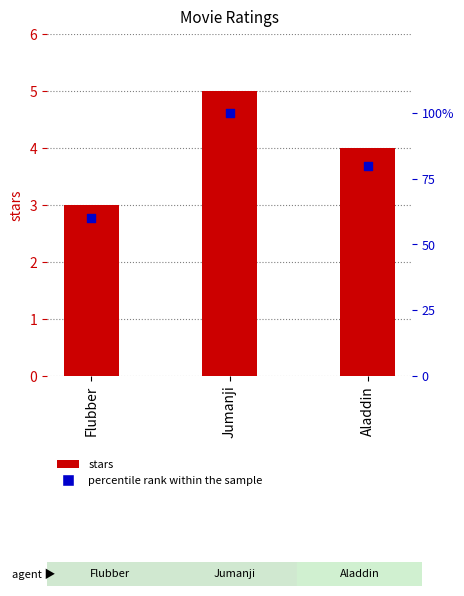

At how many categories does at least one series exceed 30?

3